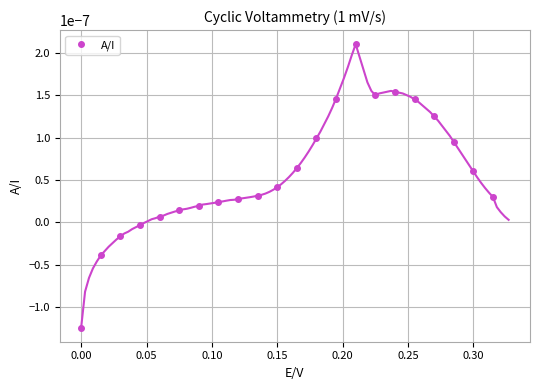

True or false: A/I has more than 0 points higher than both neighbors.

True